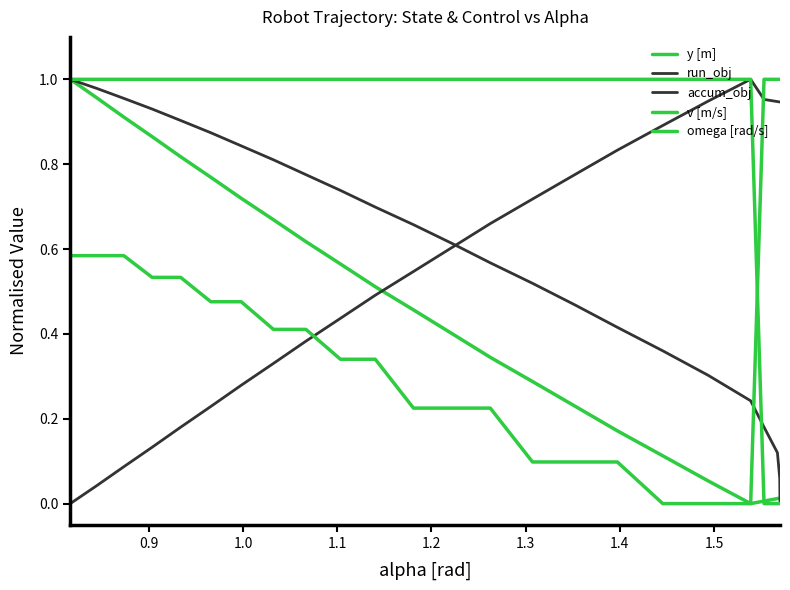

What is the approximate value of omega [rad/s] at 1.5?

0.1